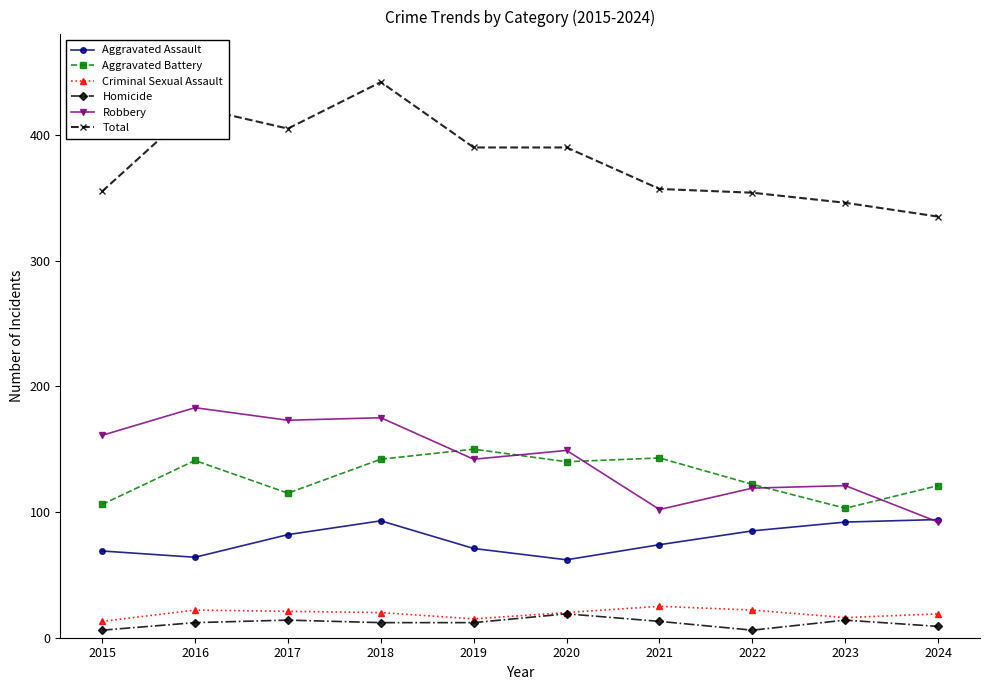

True or false: Robbery has a value of 142 at 2019.

True